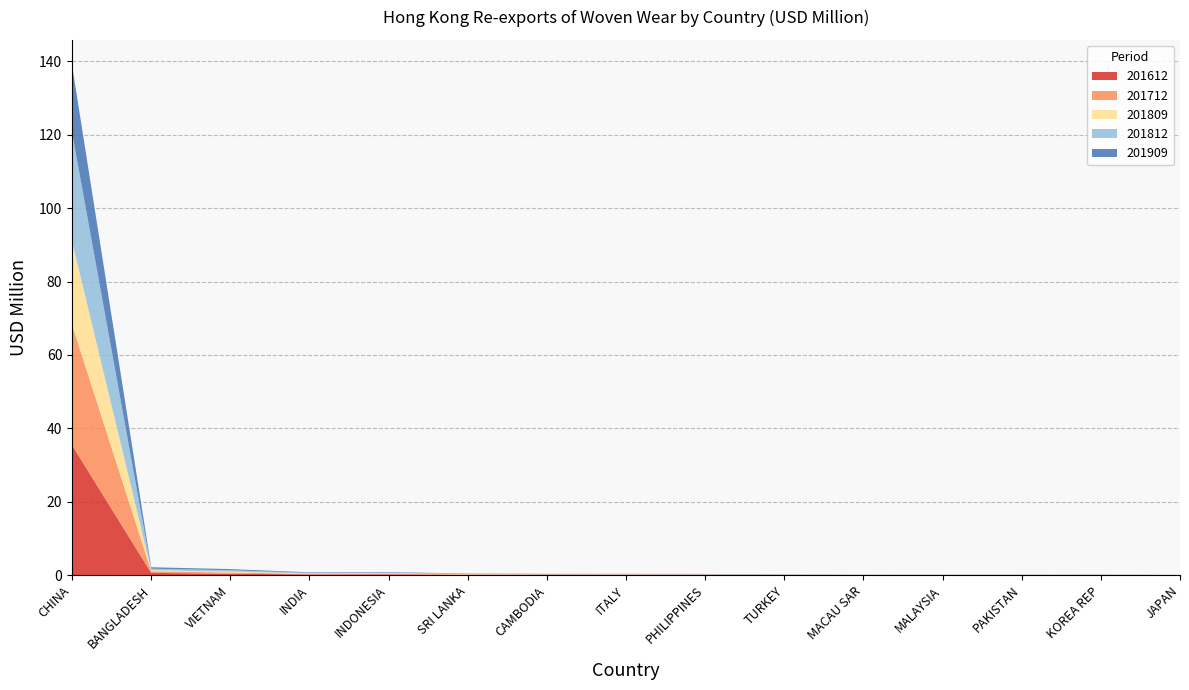

Reading left to right, extract all data points from this chart.

201612: CHINA=35.4	BANGLADESH=0.6	VIETNAM=0.4	INDIA=0.2	INDONESIA=0.2	SRI LANKA=0.1	CAMBODIA=0.1	ITALY=0.1	PHILIPPINES=0.1	TURKEY=0.0	MACAU SAR=0.0	MALAYSIA=0.0	PAKISTAN=0.1	KOREA REP=0.0	JAPAN=0.0
201712: CHINA=32.8	BANGLADESH=0.4	VIETNAM=0.3	INDIA=0.2	INDONESIA=0.2	SRI LANKA=0.1	CAMBODIA=0.1	ITALY=0.1	PHILIPPINES=0.1	TURKEY=0.0	MACAU SAR=0.0	MALAYSIA=0.0	PAKISTAN=0.0	KOREA REP=0.1	JAPAN=0.0
201809: CHINA=22.7	BANGLADESH=0.3	VIETNAM=0.3	INDIA=0.1	INDONESIA=0.1	SRI LANKA=0.1	CAMBODIA=0.0	ITALY=0.1	PHILIPPINES=0.0	TURKEY=0.0	MACAU SAR=0.0	MALAYSIA=0.0	PAKISTAN=0.0	KOREA REP=0.1	JAPAN=0.0
201812: CHINA=29.6	BANGLADESH=0.4	VIETNAM=0.4	INDIA=0.1	INDONESIA=0.2	SRI LANKA=0.1	CAMBODIA=0.1	ITALY=0.1	PHILIPPINES=0.1	TURKEY=0.1	MACAU SAR=0.0	MALAYSIA=0.0	PAKISTAN=0.0	KOREA REP=0.1	JAPAN=0.0
201909: CHINA=18.3	BANGLADESH=0.4	VIETNAM=0.3	INDIA=0.1	INDONESIA=0.1	SRI LANKA=0.1	CAMBODIA=0.1	ITALY=0.1	PHILIPPINES=0.1	TURKEY=0.1	MACAU SAR=0.0	MALAYSIA=0.0	PAKISTAN=0.0	KOREA REP=0.0	JAPAN=0.0